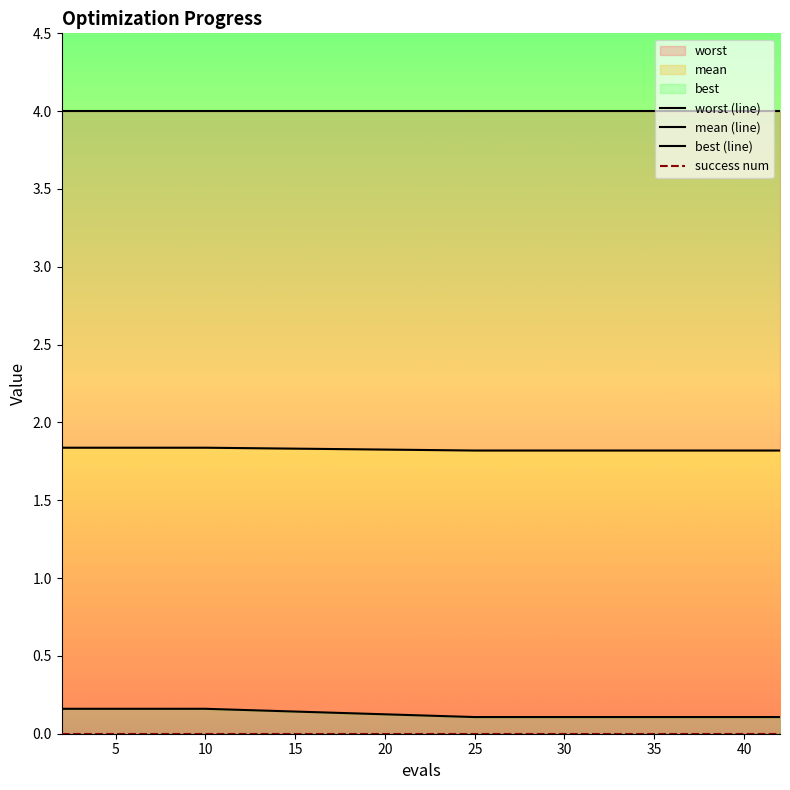

True or false: worst (line) has a value of 6.0 at 10.

False